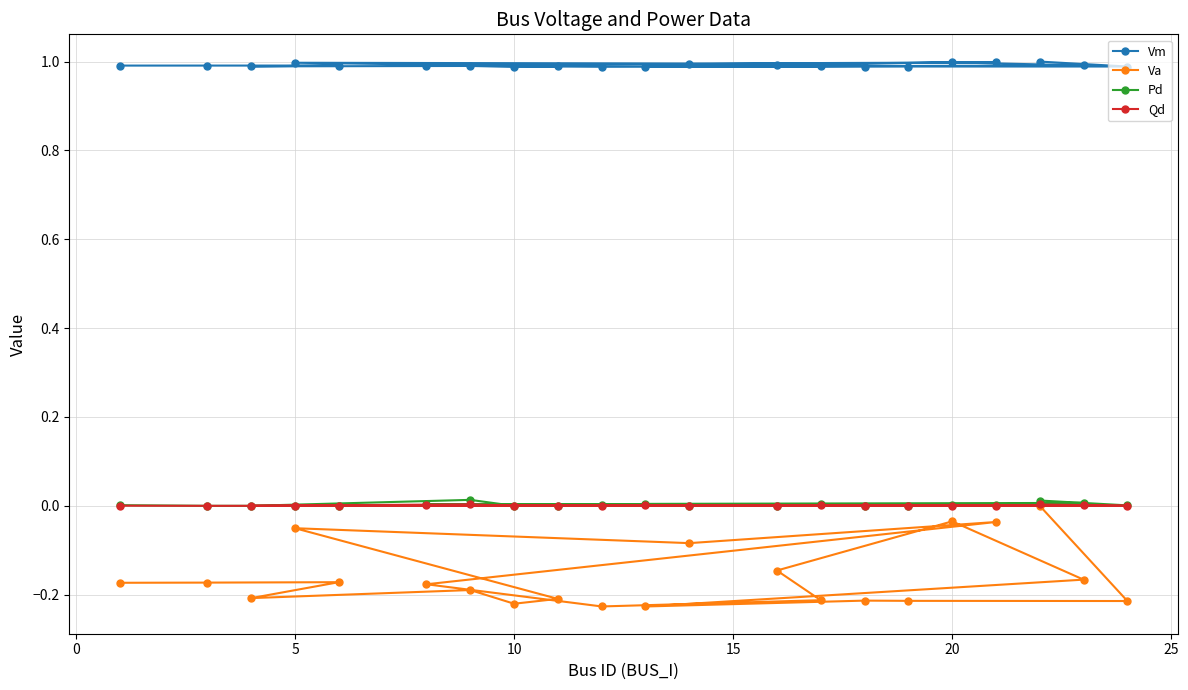

Reading left to right, what are all the values shown in this chart?

Vm: 1.0	1.0	1.0	1.0	1.0	1.0	1.0	1.0	1.0	1.0	1.0	1.0	1.0	1.0	1.0	1.0	1.0	1.0	1.0	1.0	1.0
Va: -0.2	-0.2	-0.2	-0.2	-0.2	-0.2	-0.2	-0.1	-0.1	-0.0	-0.2	-0.2	-0.2	-0.1	-0.0	-0.2	-0.2	-0.2	-0.2	-0.2	0.0
Pd: 0.0	0.0	0.0	0.0	0.0	0.0	0.0	0.0	0.0	0.0	0.0	0.0	0.0	0.0	0.0	0.0	0.0	0.0	0.0	0.0	0.0
Qd: 0.0	0.0	0.0	0.0	0.0	0.0	0.0	0.0	0.0	0.0	0.0	0.0	0.0	0.0	0.0	0.0	0.0	0.0	0.0	0.0	0.0